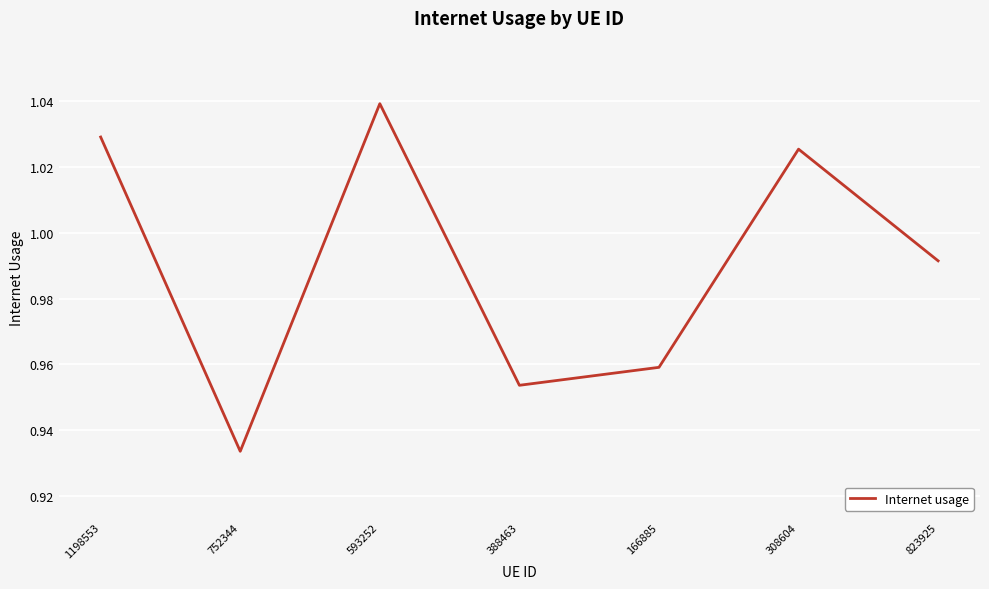

At which category does the data reach its first local peak?

593252